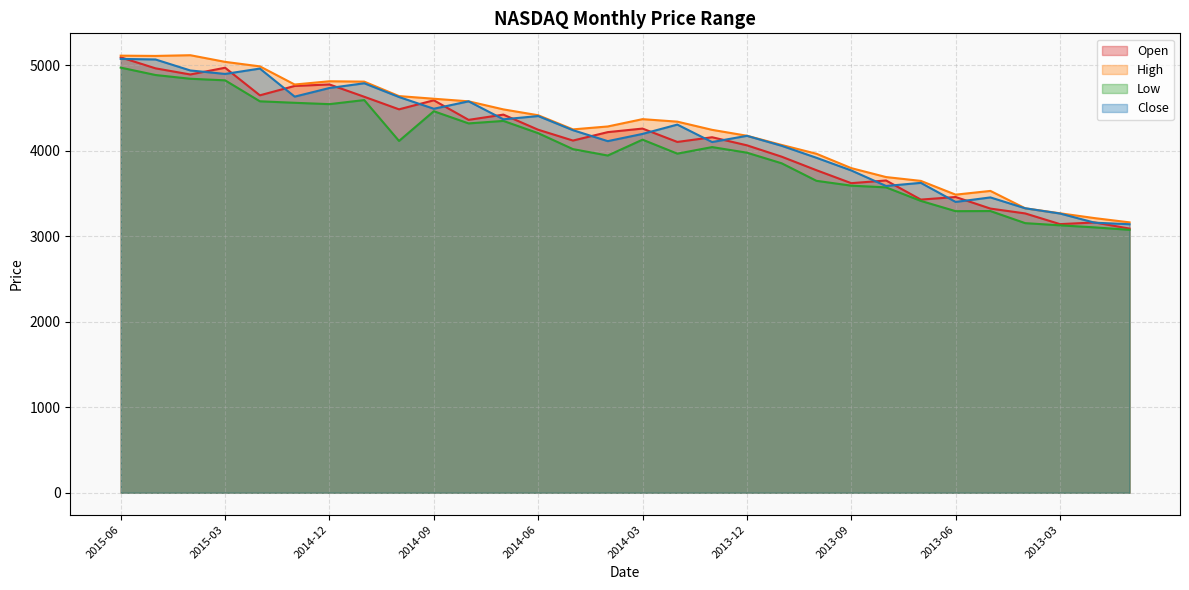

Is the value of Low at 2014-03 greater than the value of Open at 2015-05?

No